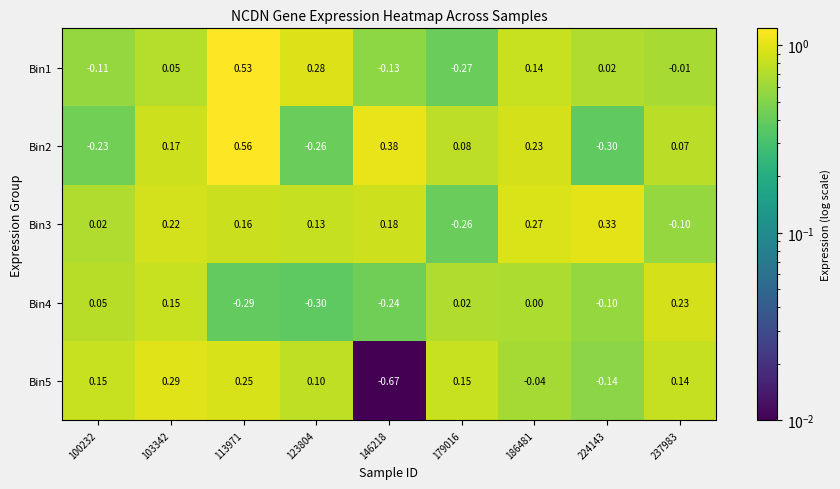

How many values in Bin1 are above zero?

5